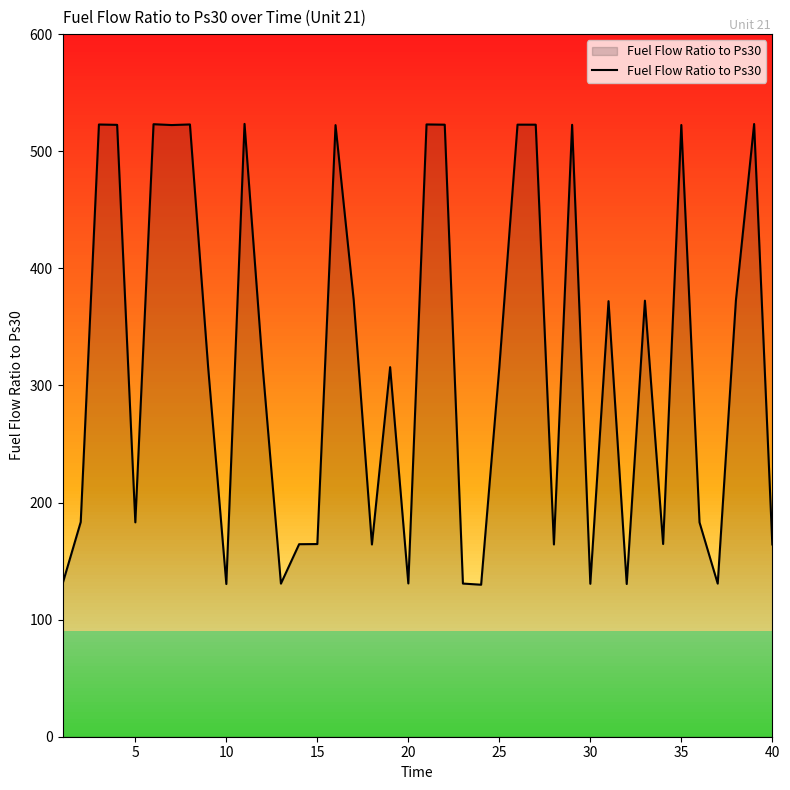

What is the minimum value shown in the chart?

129.8